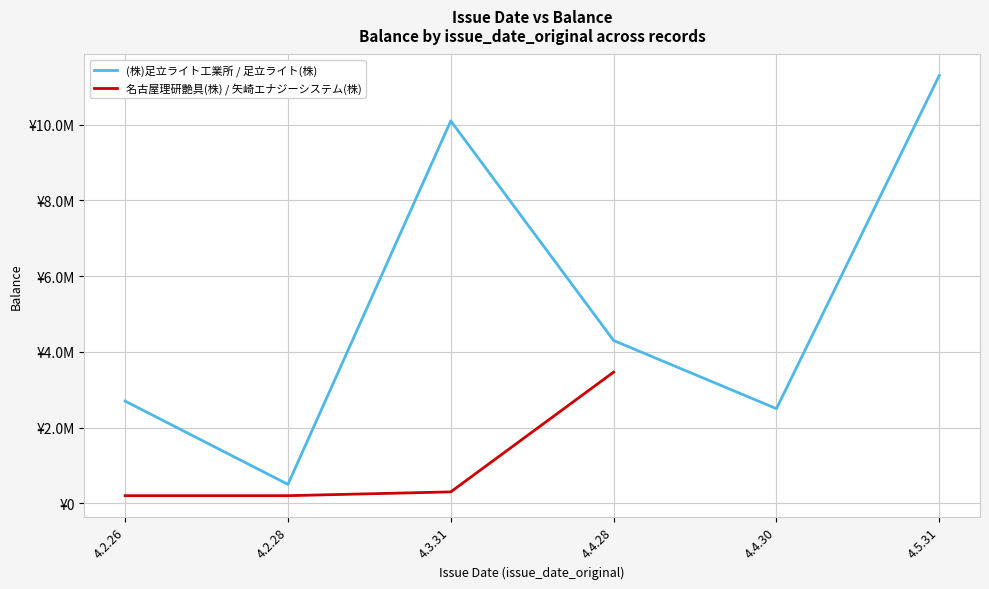

Where is balance (maker 2108/2109) nearest to the value 5750650?

4.4.28